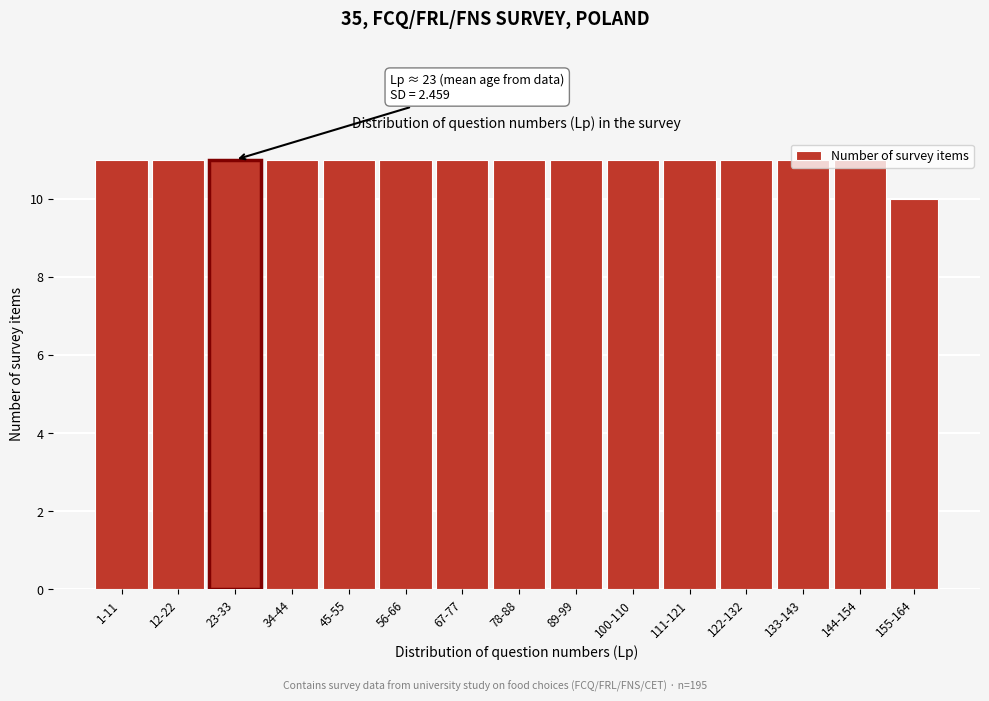

What is the label of the 12th bar from the left?

122-132